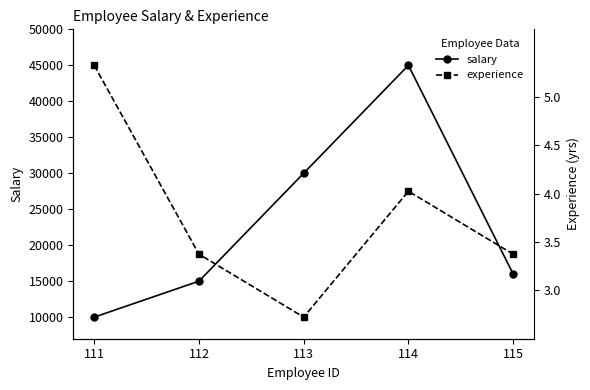

At 115, list the series in order from largest to smallest.

experience, salary